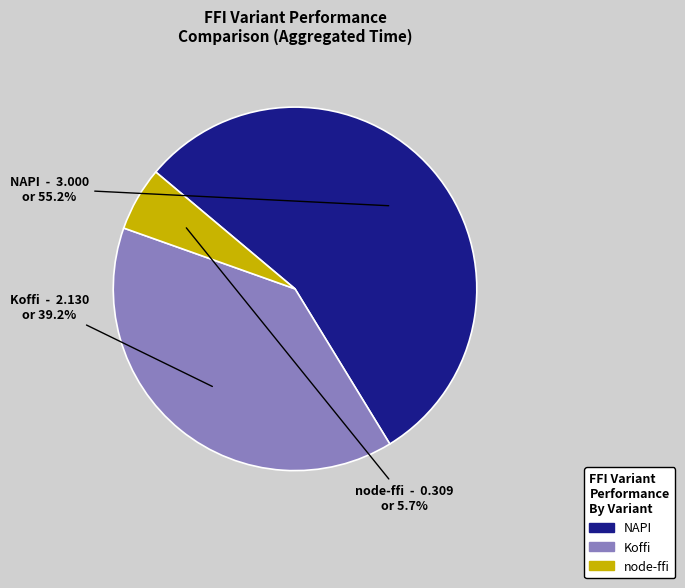

To the nearest percent, what percentage of the pie is node-ffi?

6%